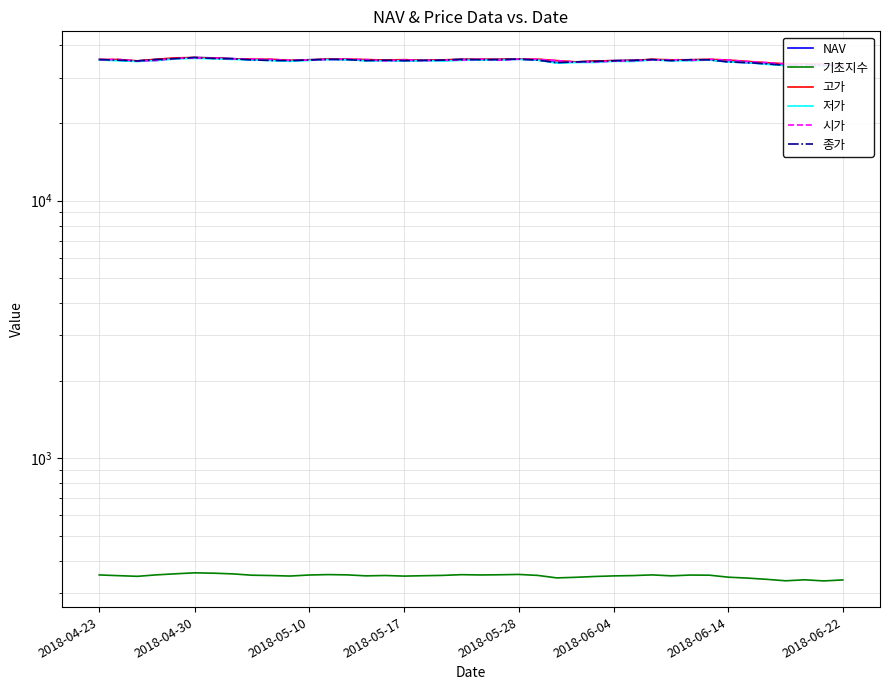

True or false: 저가 and NAV intersect in this chart.

True